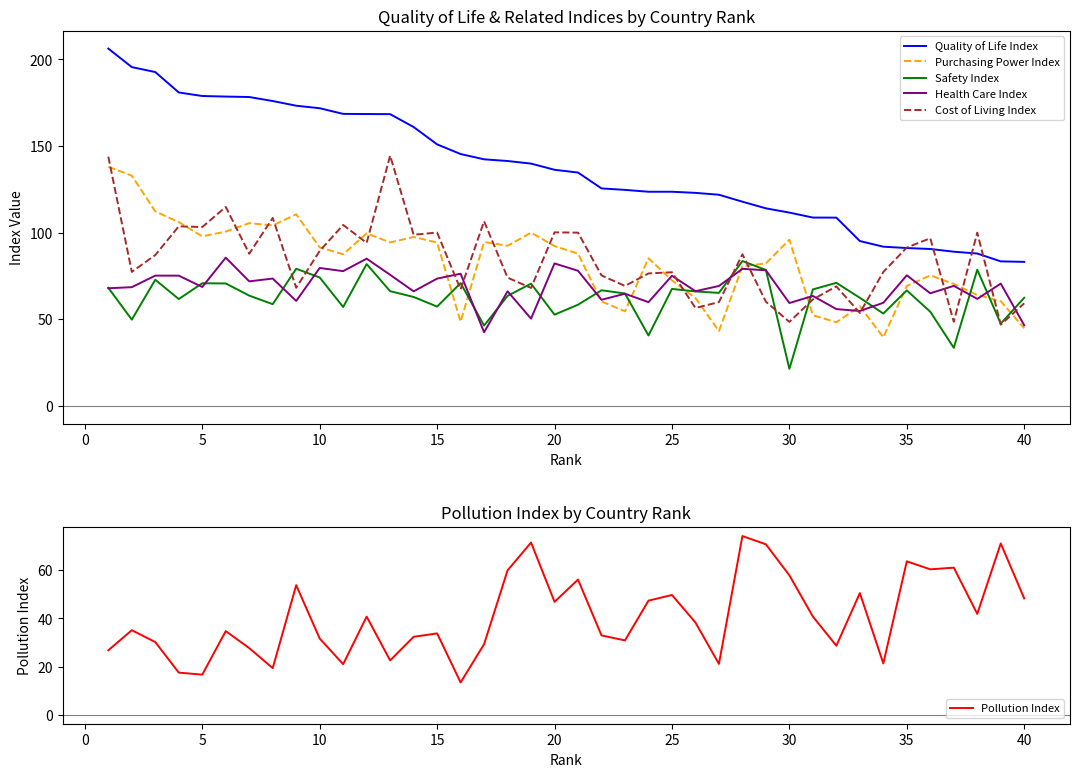

Which series ends up on top after the final intersection of Safety Index and Purchasing Power Index?

Safety Index